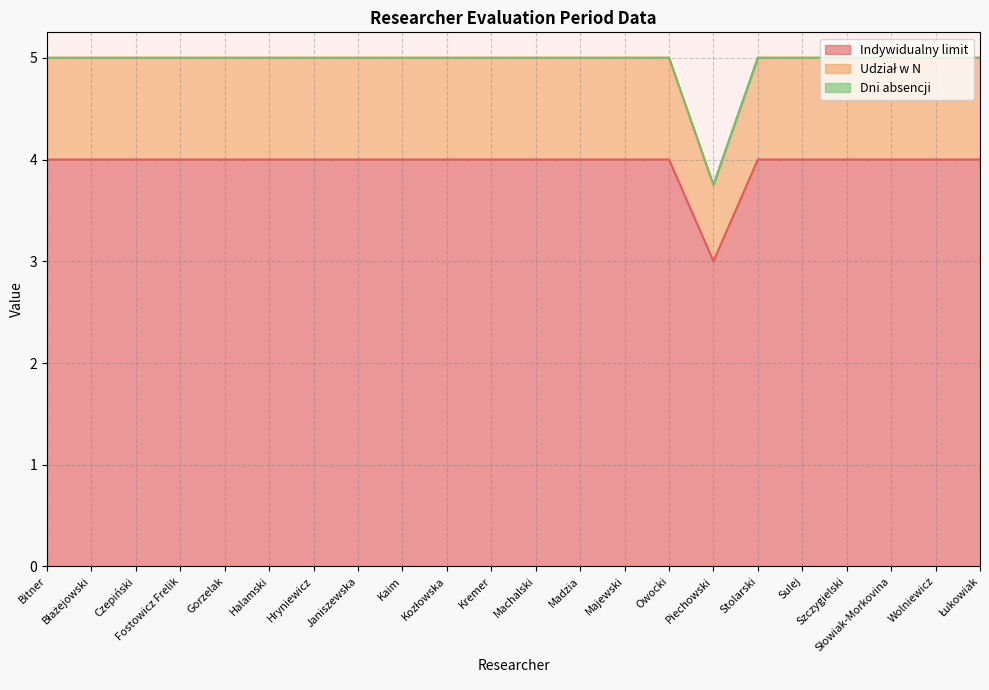

Which series changed the most between Machalski and Łukowiak?

Indywidualny limit